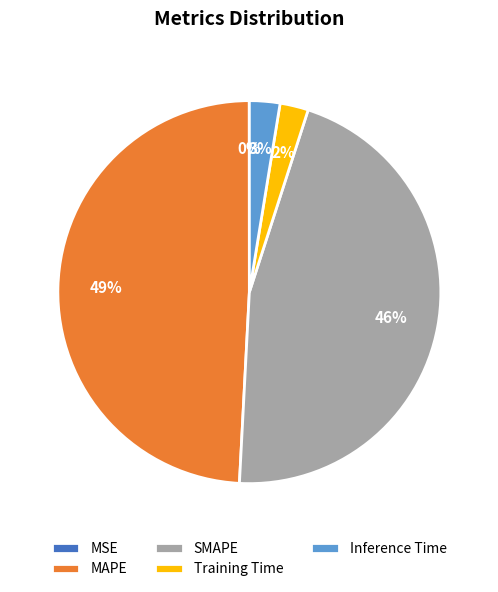

Is there a majority slice in this chart?

No